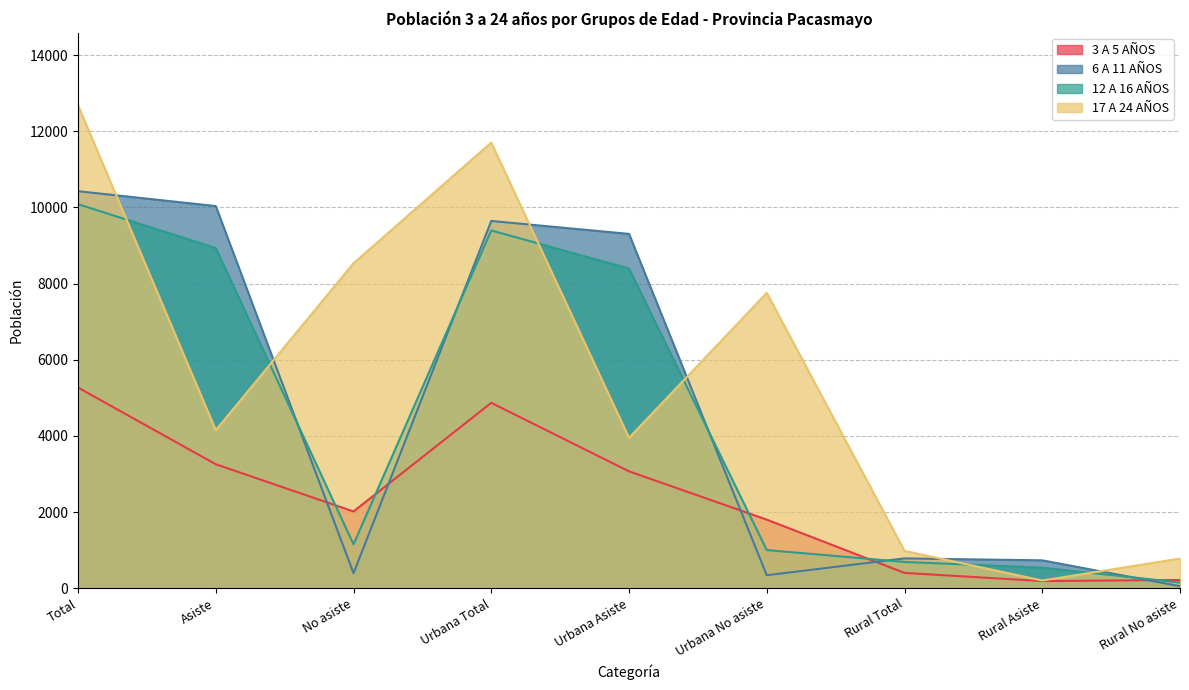

At which label does 17 A 24 AÑOS reach its peak?

Total